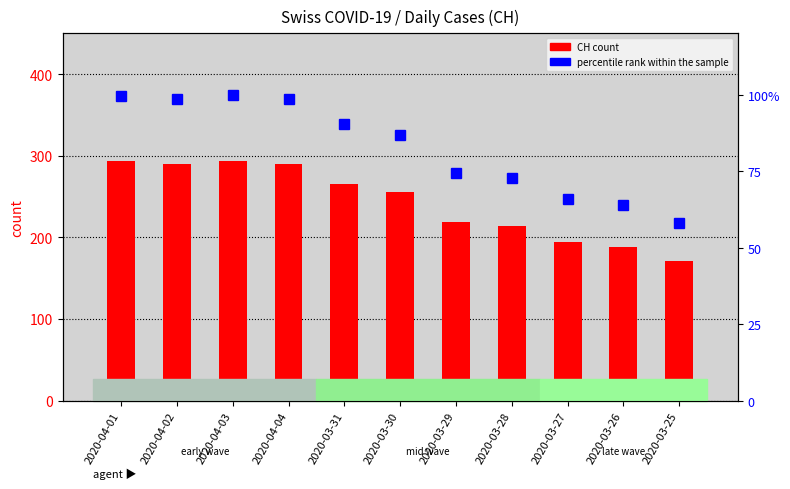

What is the sum of all percentile rank within the sample values?

909.5